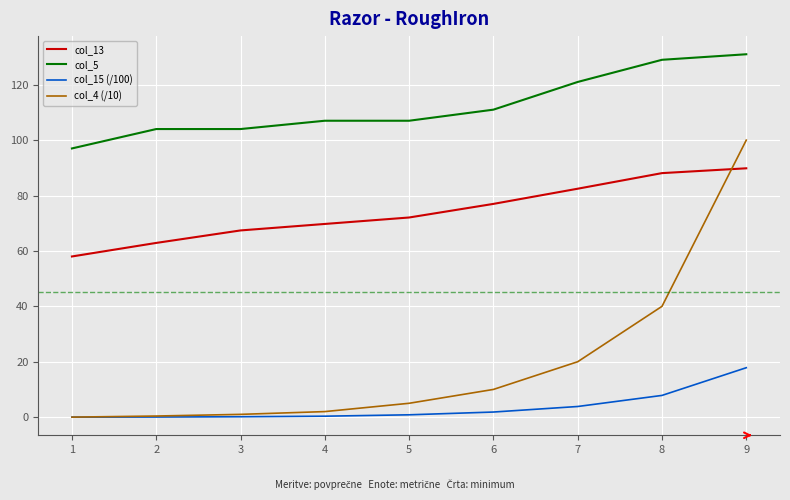

True or false: col_15 (/100) has more than 2 interior local peaks.

False